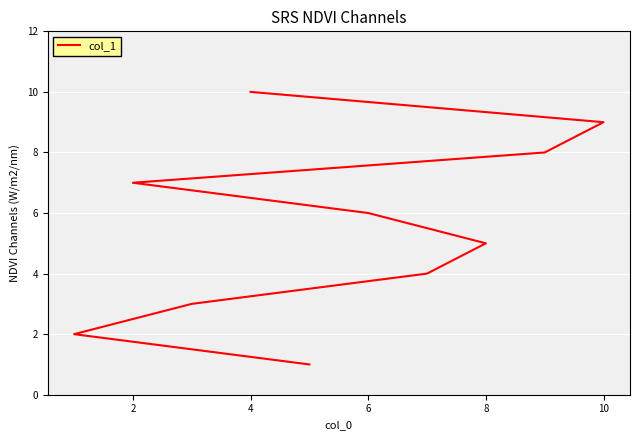

What is the label of the 5th point from the left?

8